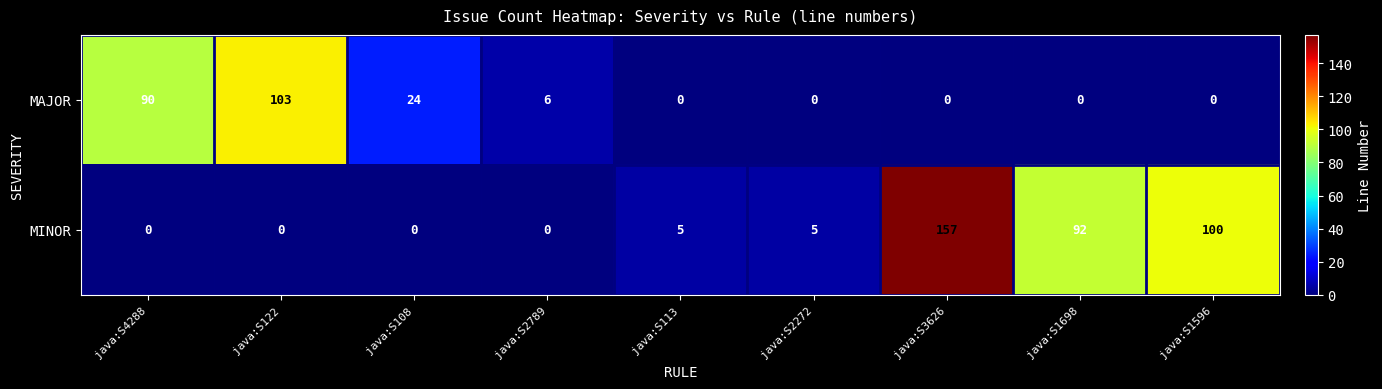

Reading left to right, transcribe all the data shown in this chart.

MAJOR: java:S4288=90	java:S122=103	java:S108=24	java:S2789=6	java:S113=0	java:S2272=0	java:S3626=0	java:S1698=0	java:S1596=0
MINOR: java:S4288=0	java:S122=0	java:S108=0	java:S2789=0	java:S113=5	java:S2272=5	java:S3626=157	java:S1698=92	java:S1596=100